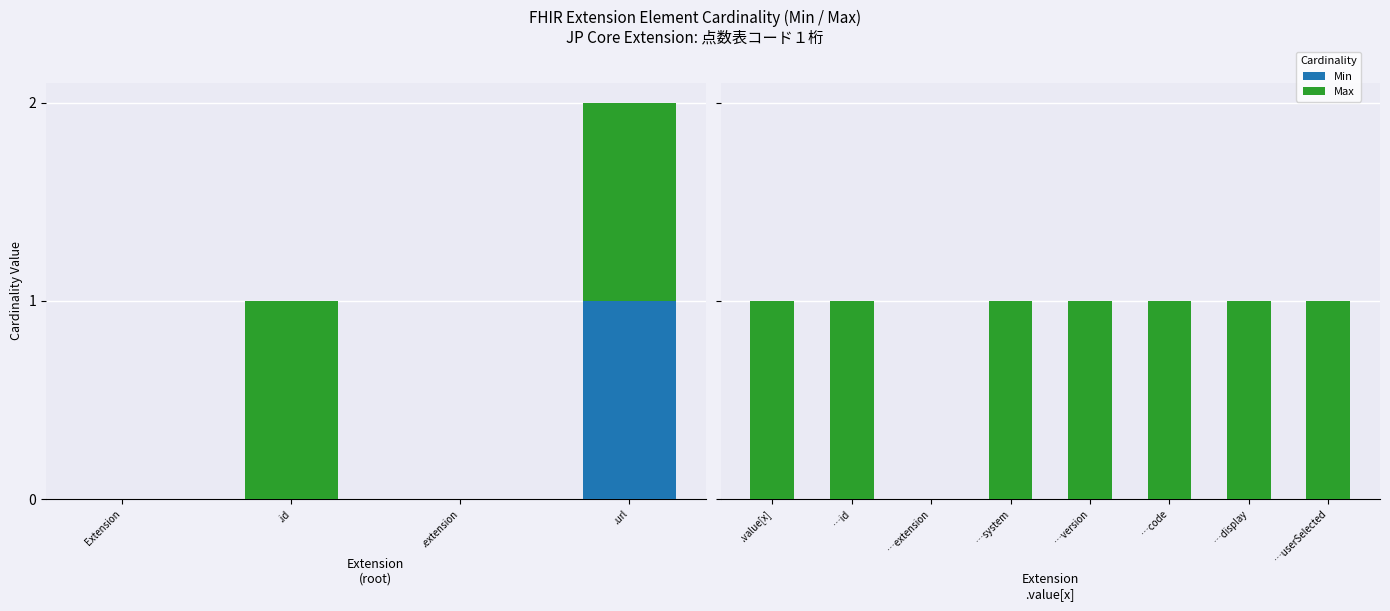

At …code, list the series in order from largest to smallest.

Max, Min